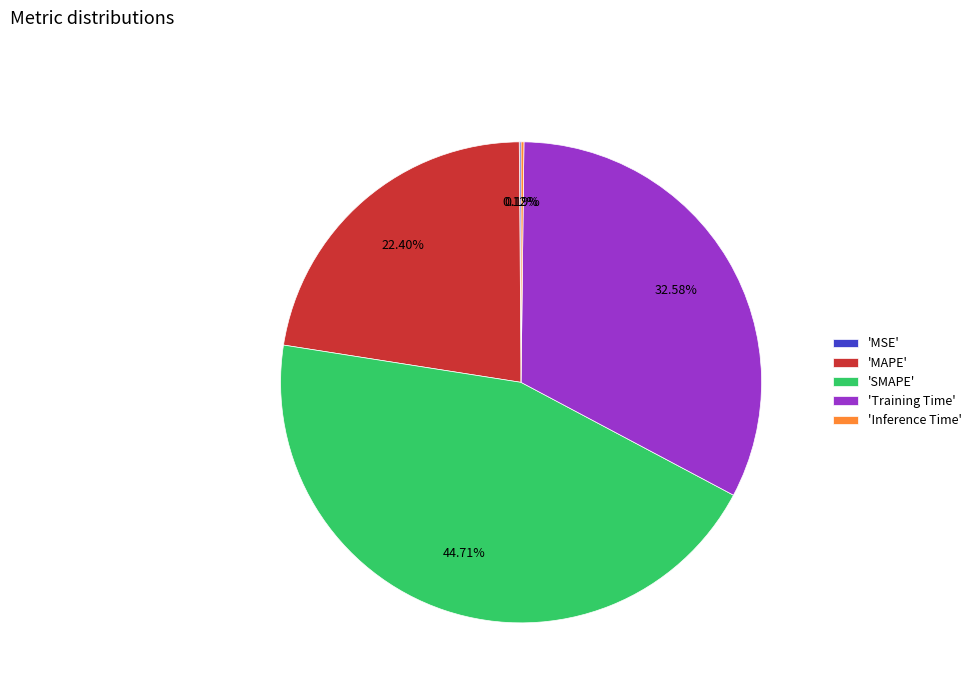

Do 'Training Time' and 'MAPE' together represent more than half of the pie?

Yes